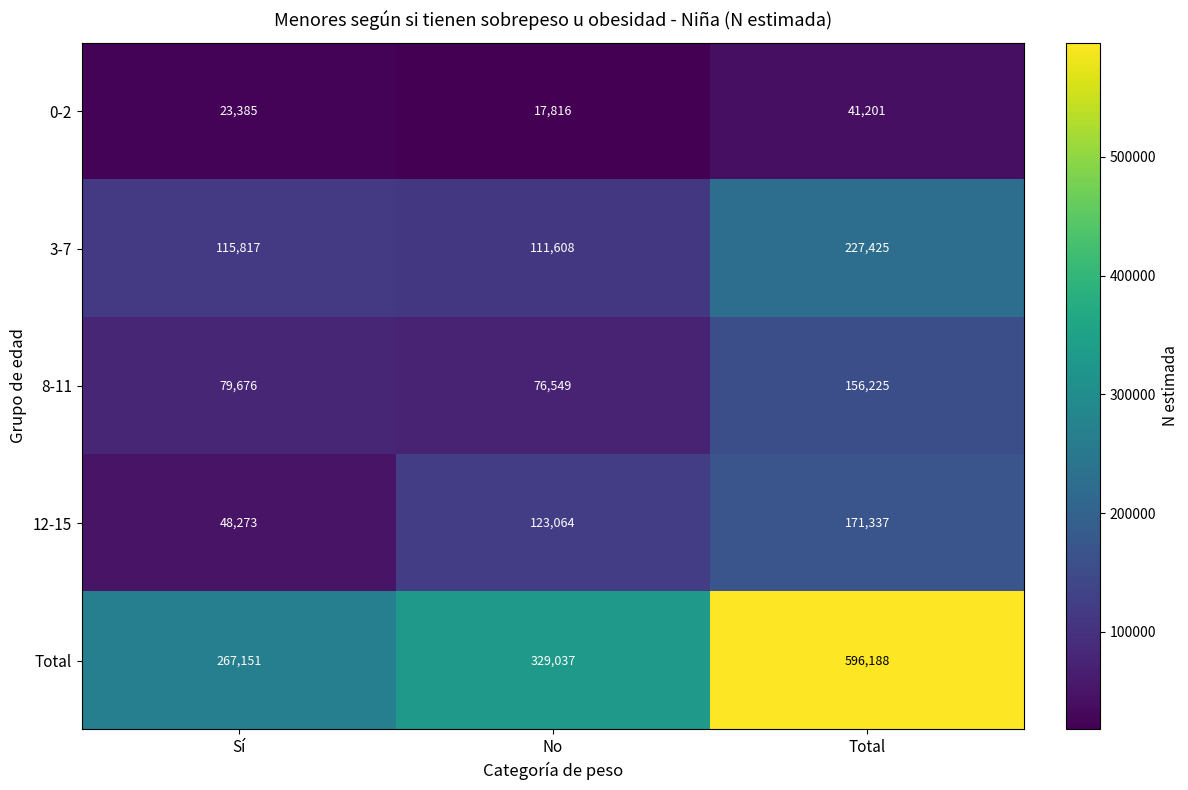

Which series changed the most between Sí and No?

12-15